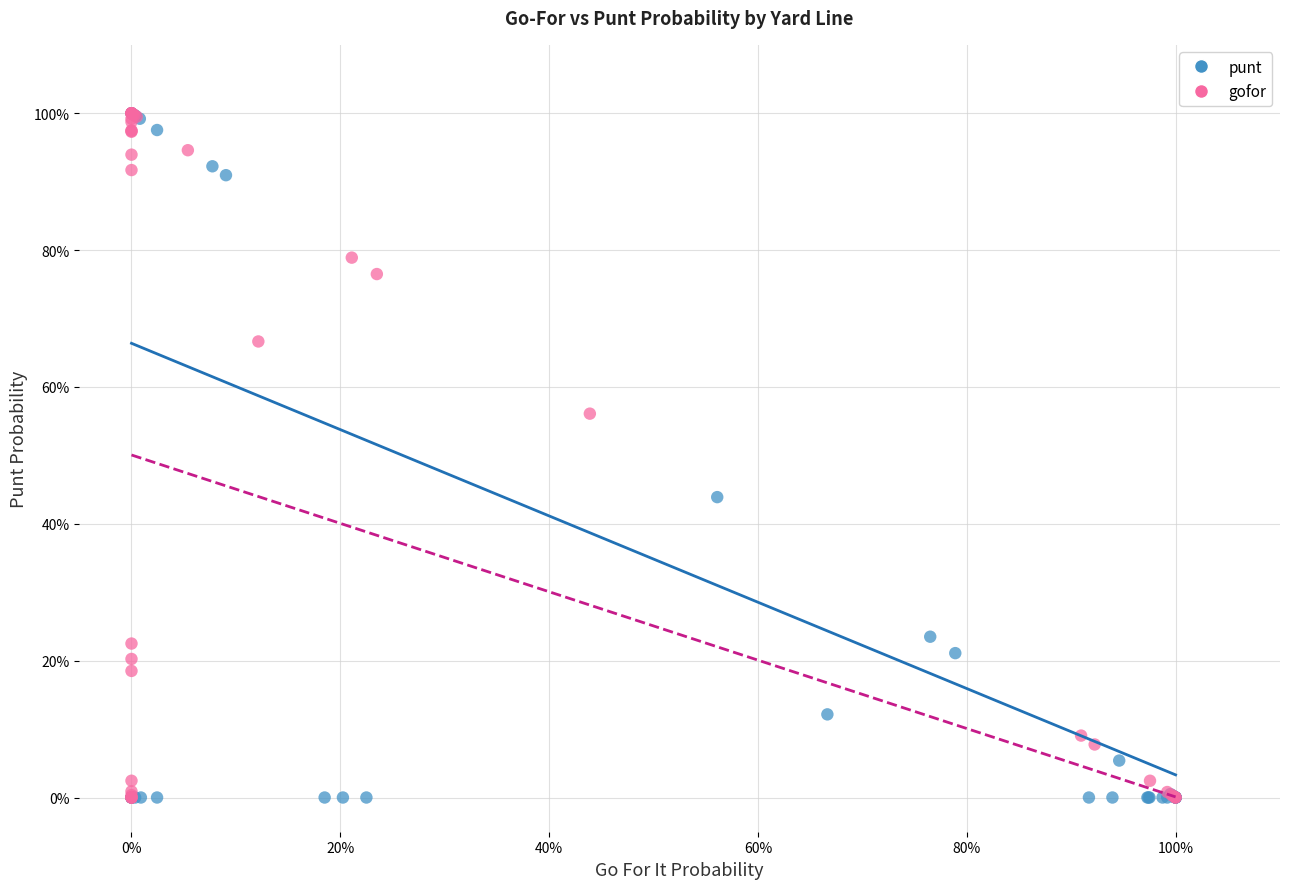

What are all the series names shown in the legend?

punt, gofor